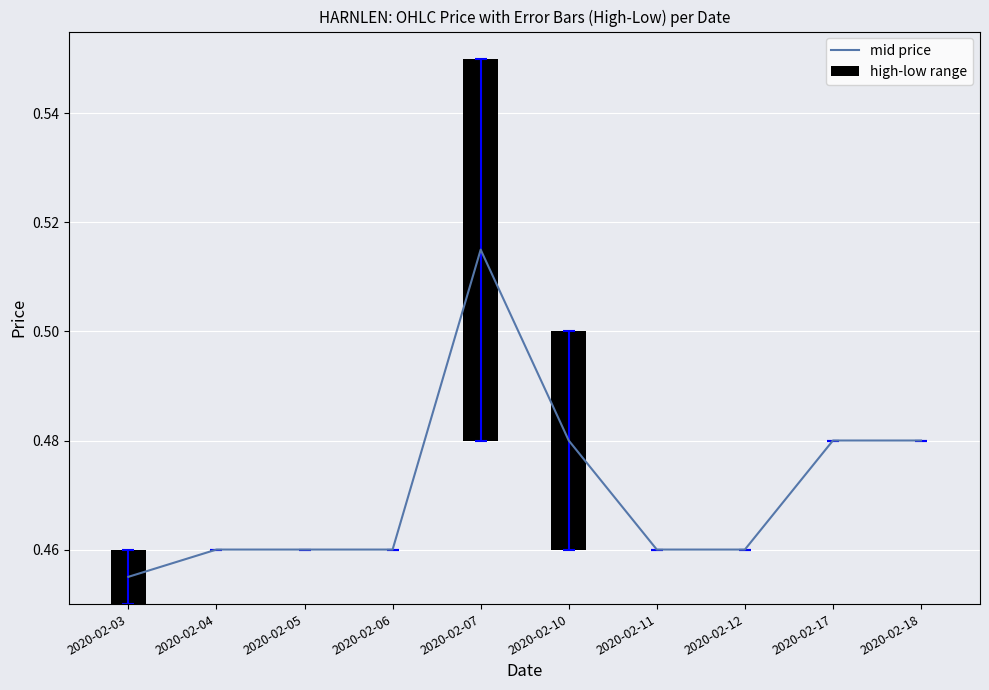

Does the chart contain any negative values?

No